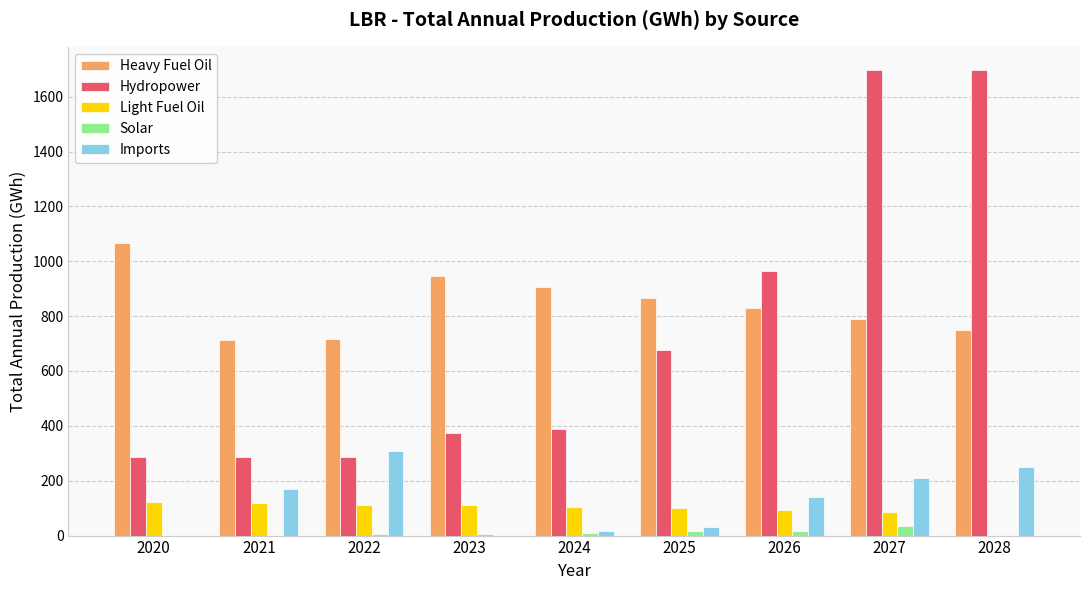

Between 2026 and 2027, which series saw the biggest shift?

Hydropower